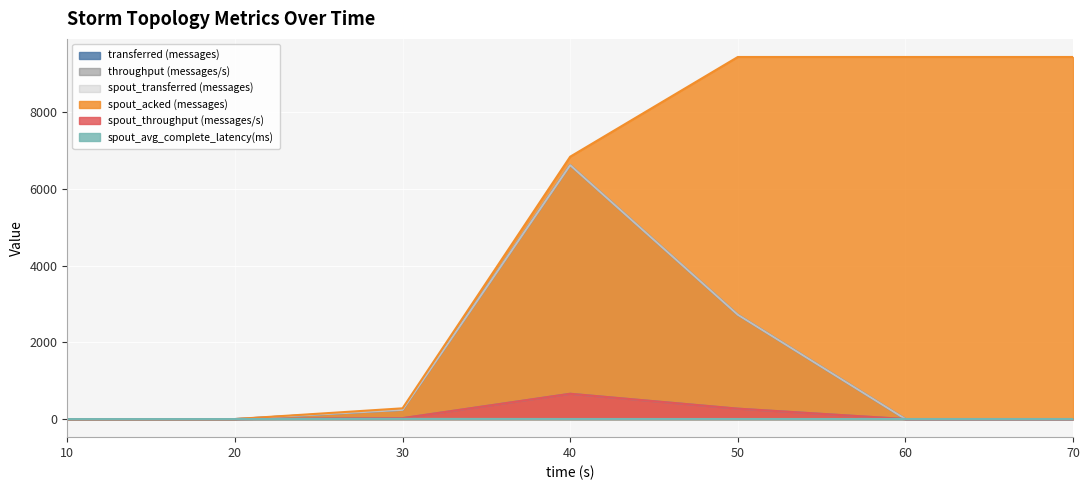

Reading left to right, transcribe all the data shown in this chart.

transferred (messages): 0.0	0.0	240.0	6620.0	2720.0	0.0	0.0
throughput (messages/s): 0.0	0.0	23.0	659.0	271.0	0.0	0.0
spout_transferred (messages): 0.0	0.0	240.0	6620.0	2720.0	0.0	0.0
spout_acked (messages): 0.0	0.0	280.0	6840.0	9440.0	9440.0	9440.0
spout_throughput (messages/s): 0.0	0.0	23.0	659.0	271.0	0.0	0.0
spout_avg_complete_latency(ms): 0.0	0.0	4.6	1.9	1.7	1.7	1.7